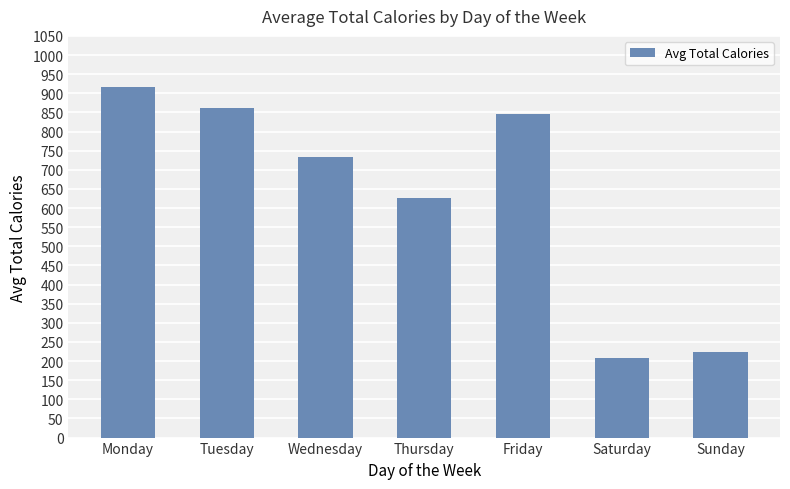

Reading right to left, transcribe all the data shown in this chart.

Sunday=223.0	Saturday=206.8	Friday=844.8	Thursday=626.3	Wednesday=732.3	Tuesday=861.7	Monday=915.2